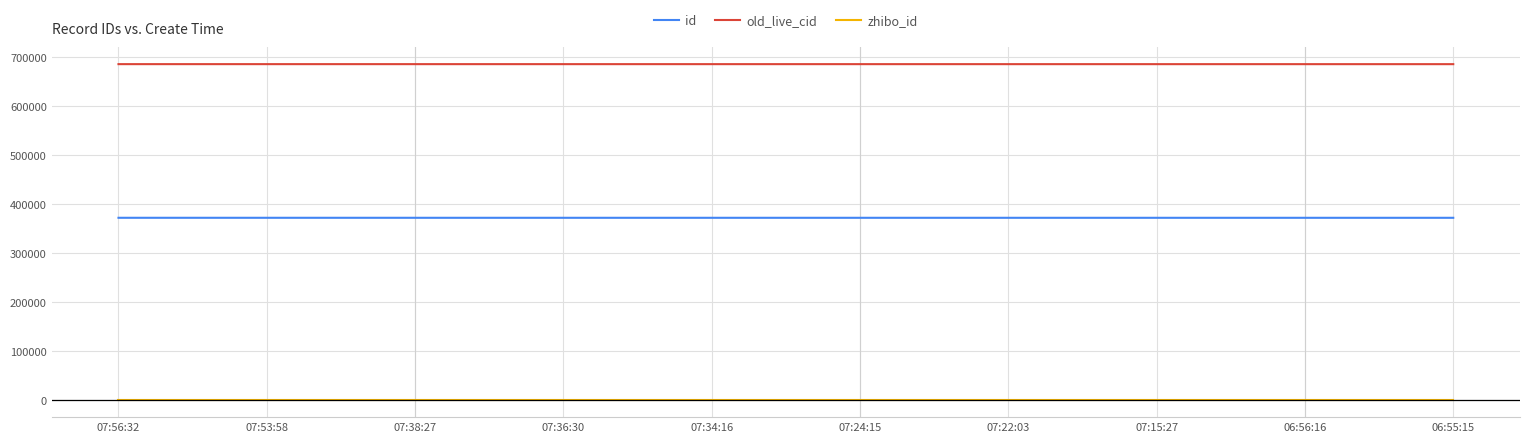

True or false: id and old_live_cid intersect in this chart.

False